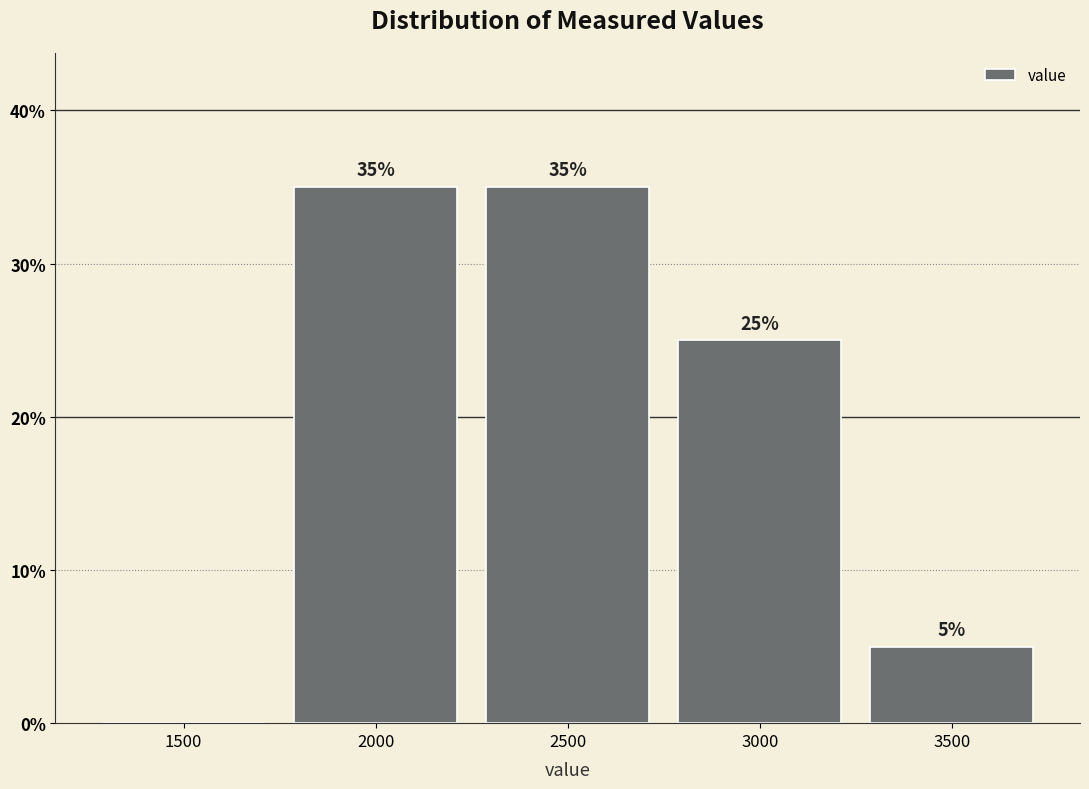

Reading left to right, list all the values displayed in this chart.

1500=0	2000=35	2500=35	3000=25	3500=5